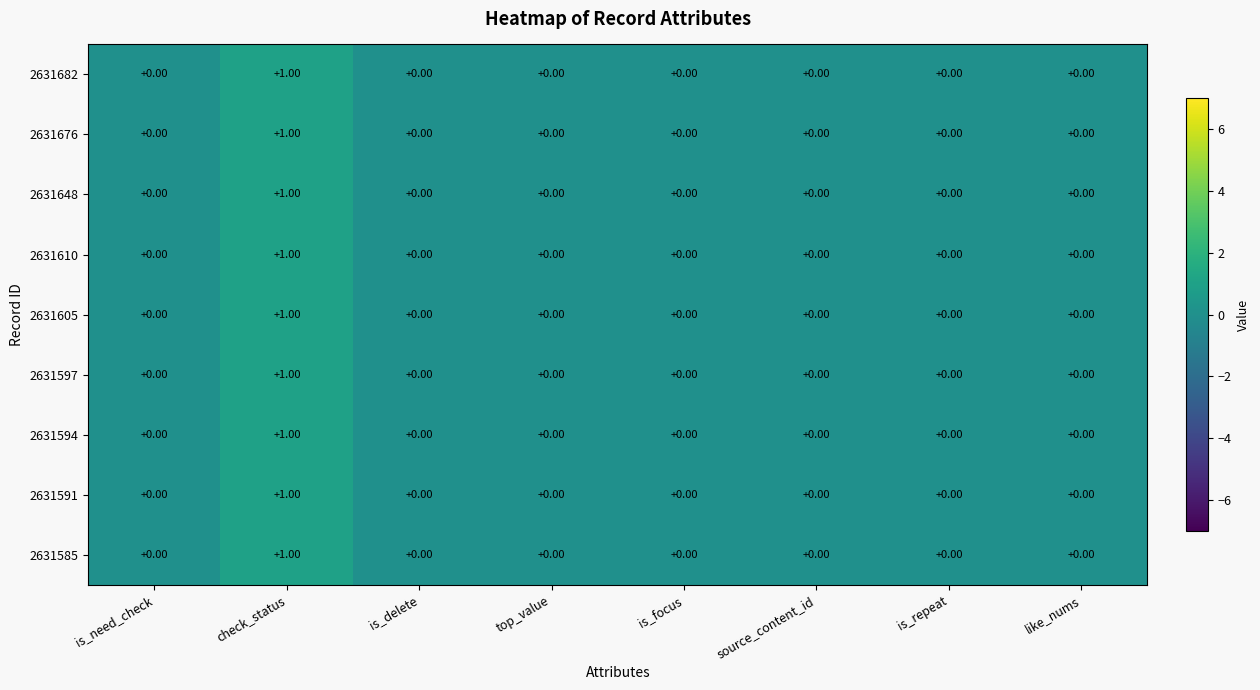

How many positive values does the 2631676 series have?

1